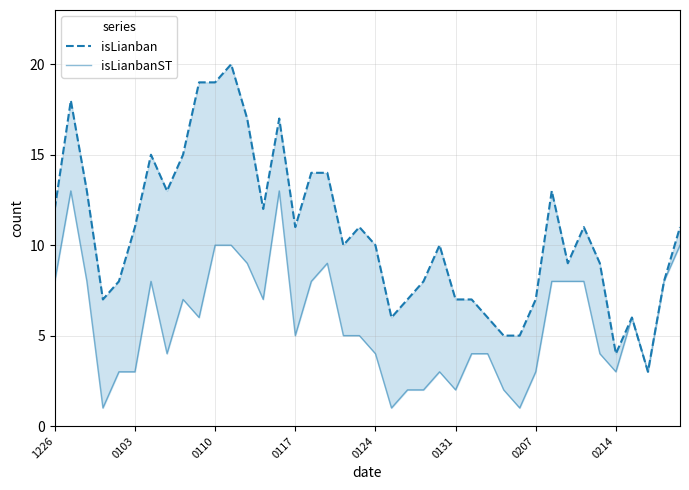

What is the average value of the isLianbanST series?

6